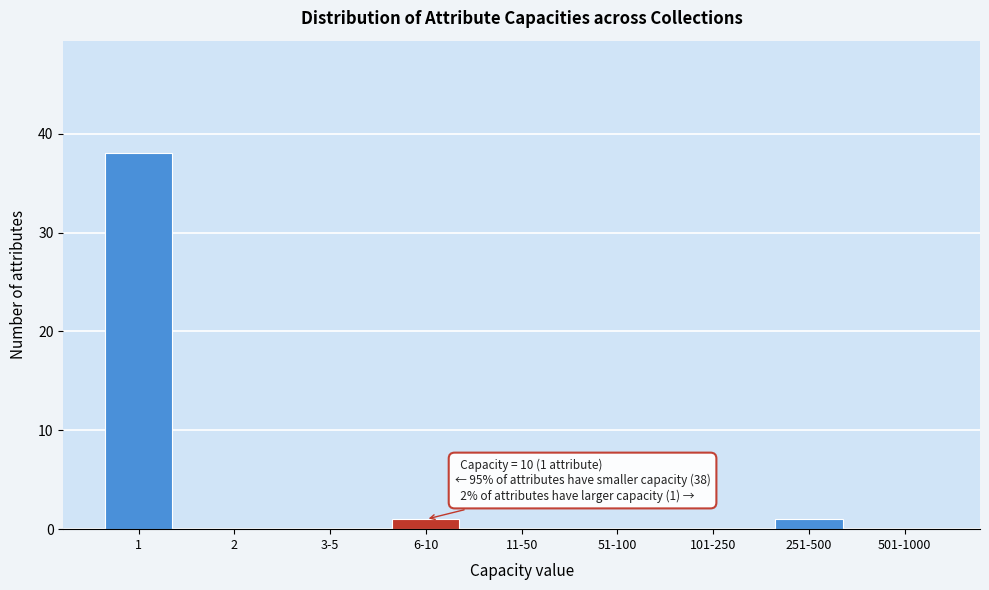

Reading left to right, transcribe all the data shown in this chart.

1=38	2=0	3-5=0	6-10=1	11-50=0	51-100=0	101-250=0	251-500=1	501-1000=0